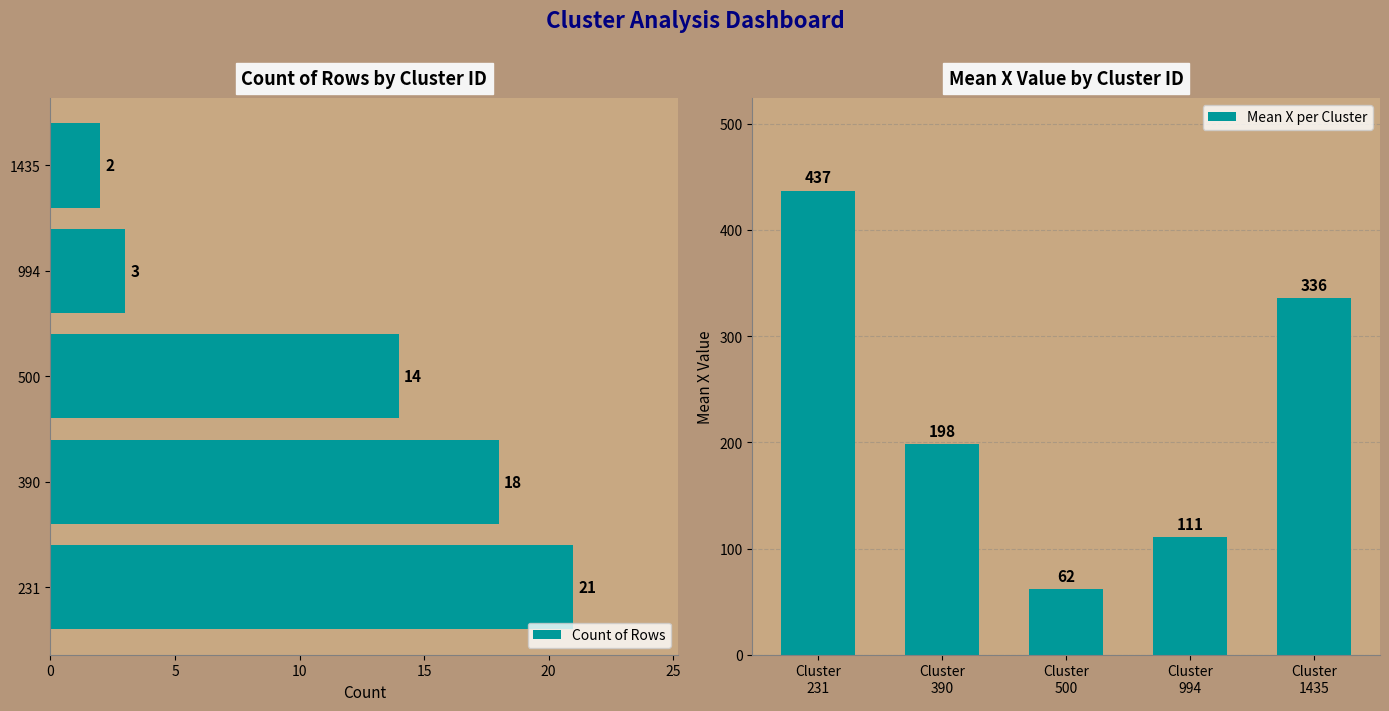

True or false: Count of Rows has a value of 1 at 1435.

False